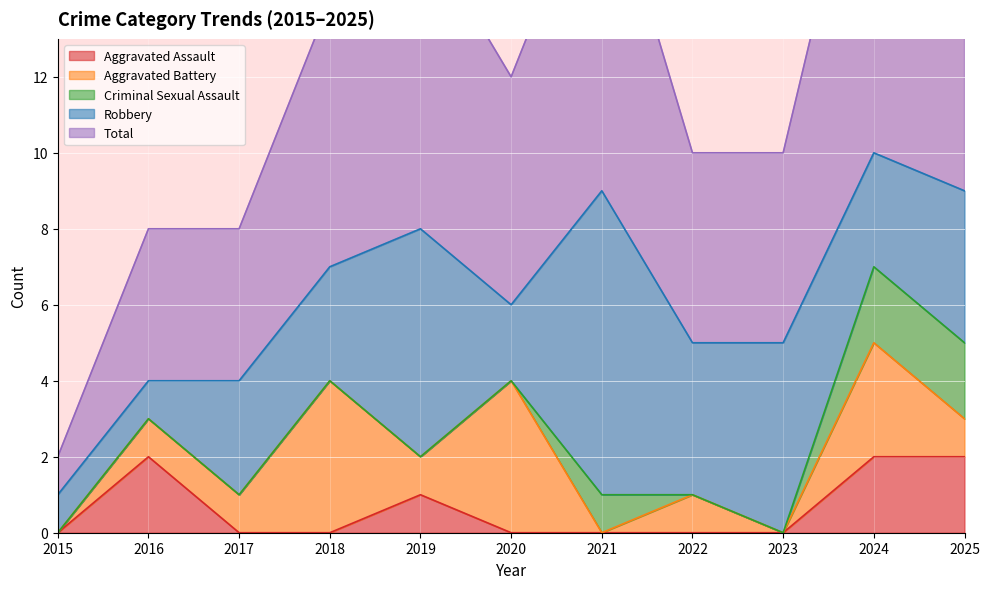

What is the sum of all Aggravated Assault values?

7